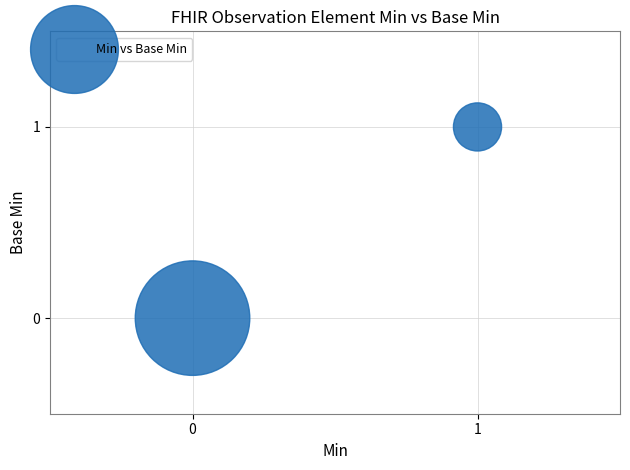

How many points are shown in the scatter plot?

2